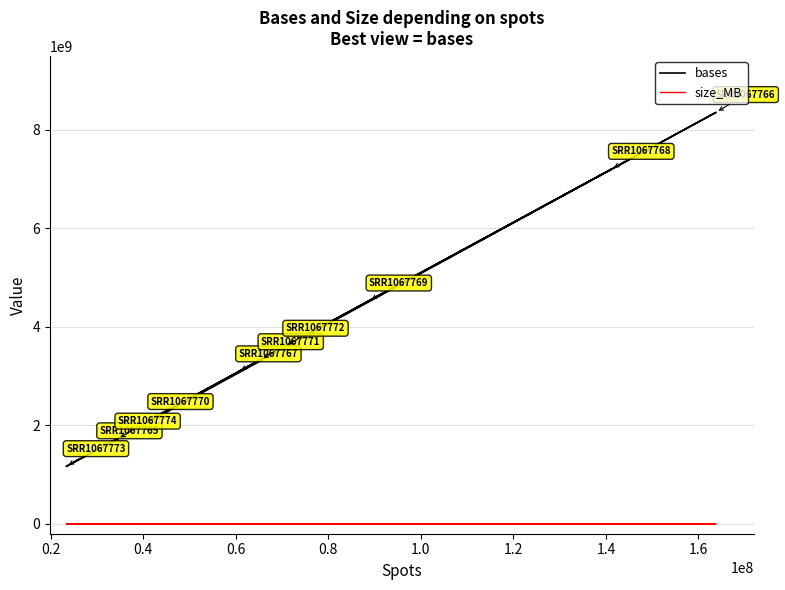

True or false: size_MB has more than 1 points higher than both neighbors.

True